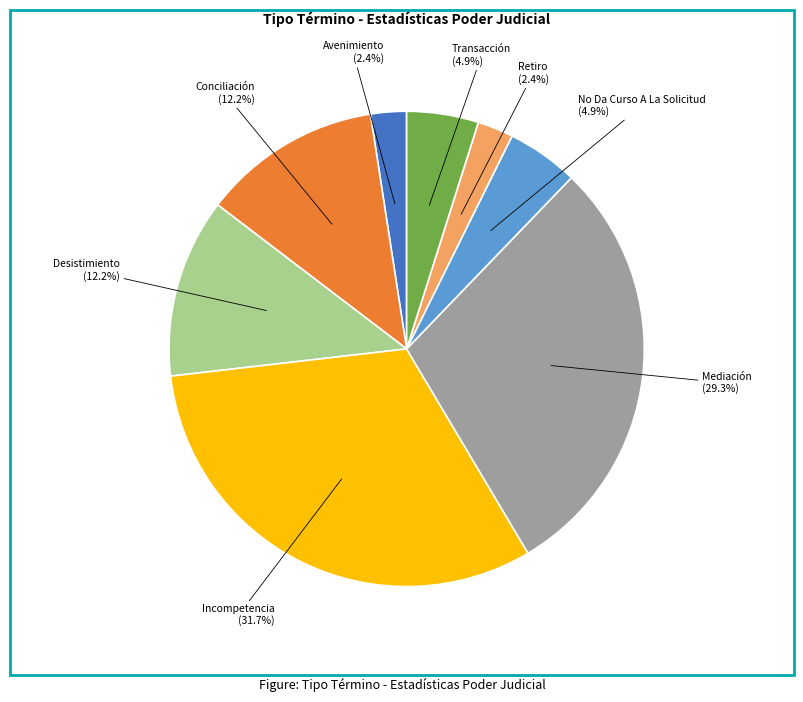

Is there a majority slice in this chart?

No